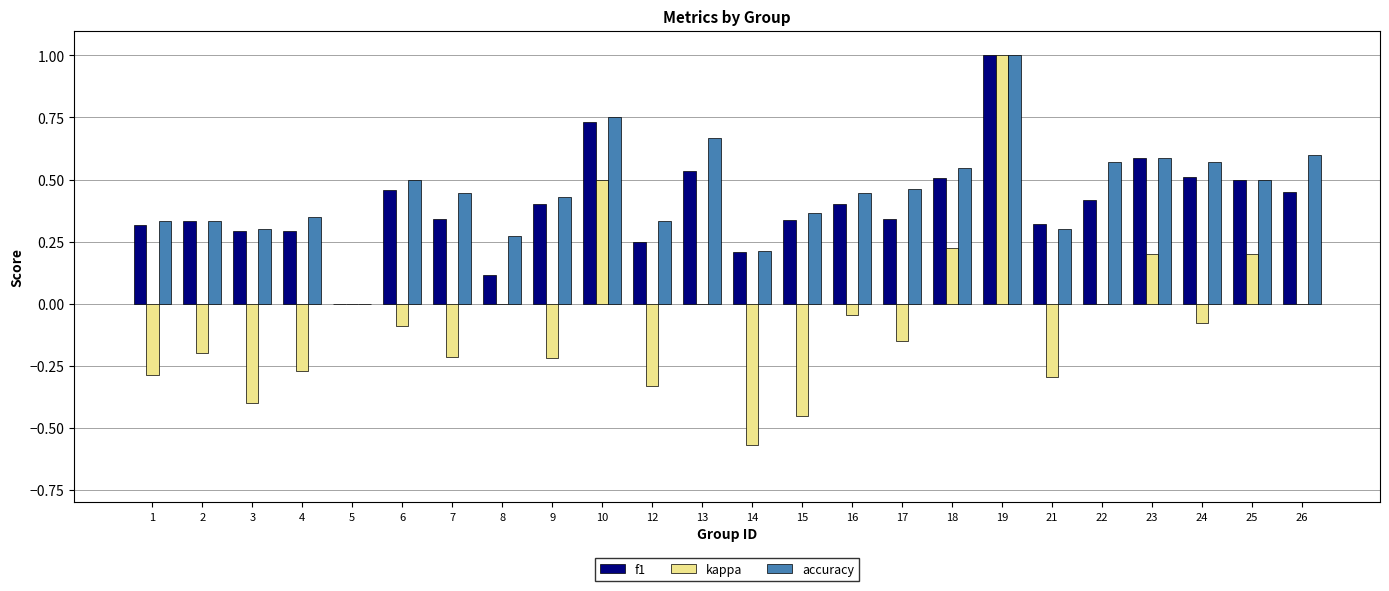

What is the total value across all series at 19?

3.0